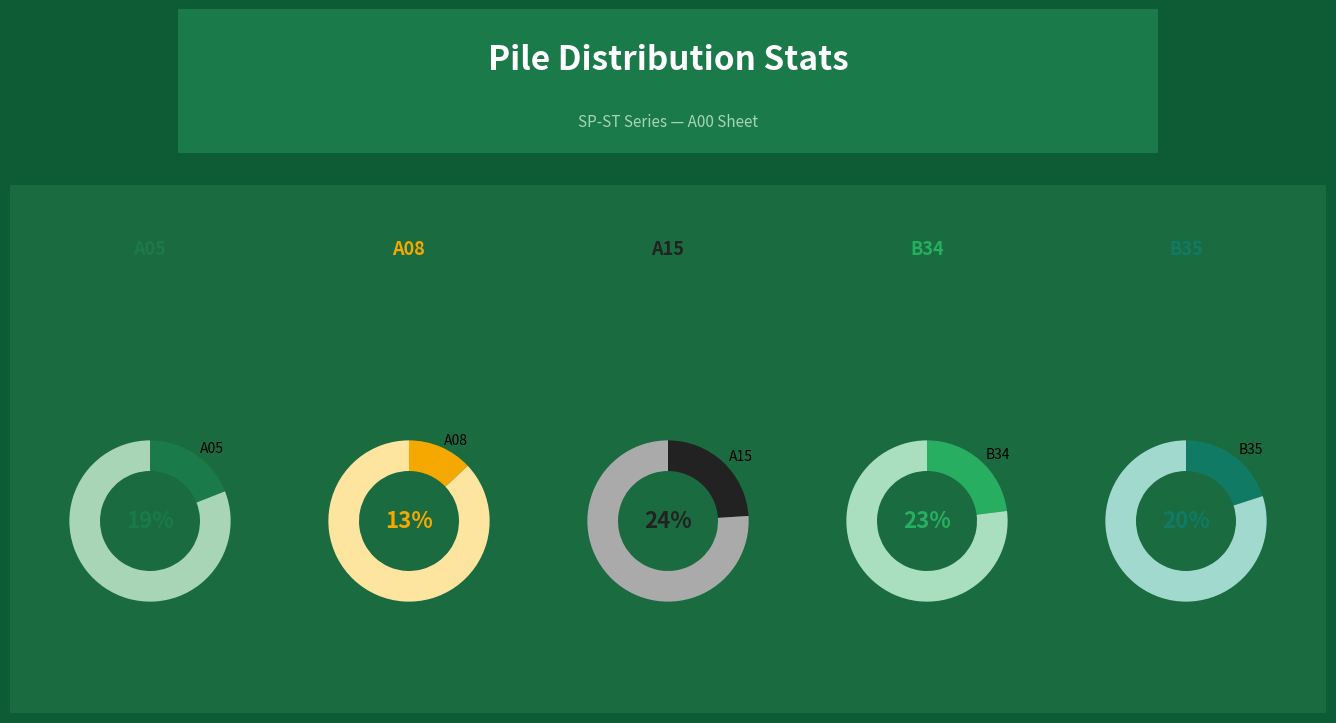

The A05 slice represents 19% of the pie. True or false?

True